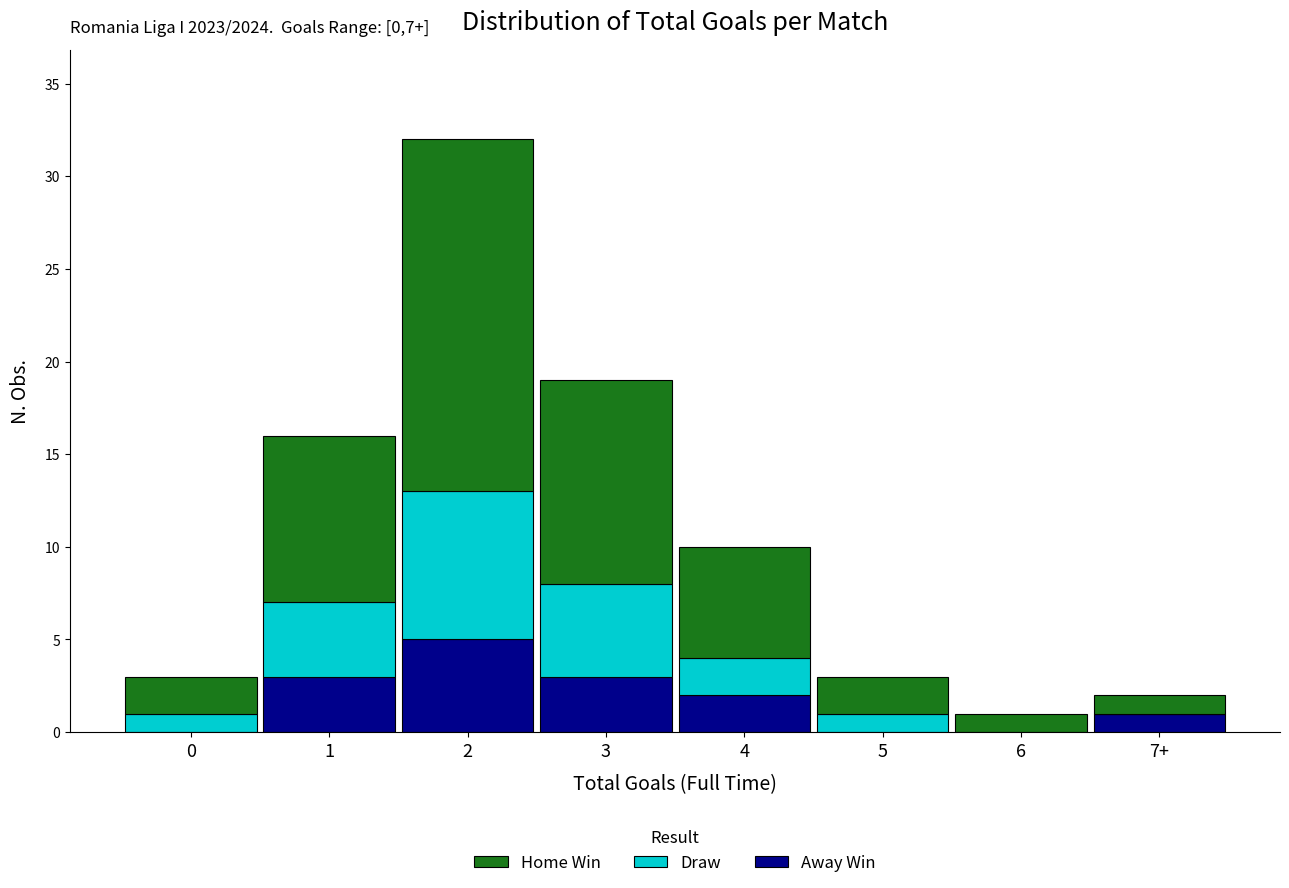

Reading left to right, what are the values for Away Win?

0=0	1=3	2=5	3=3	4=2	5=0	6=0	7+=1